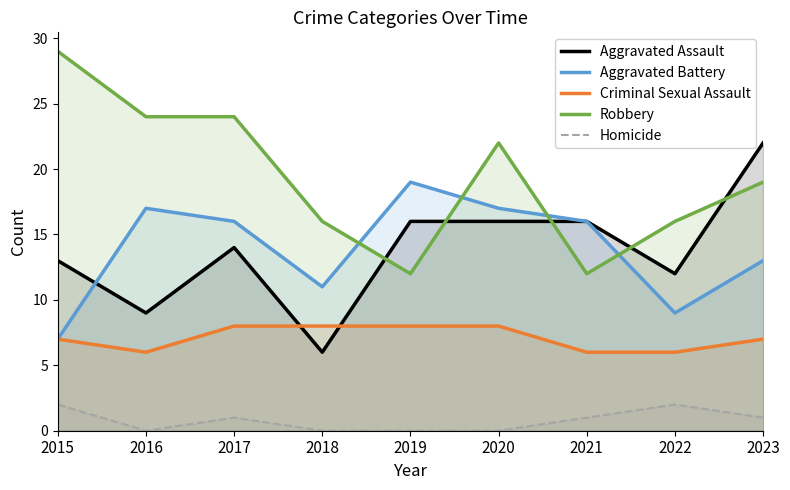

How many lines are shown in the chart?

5